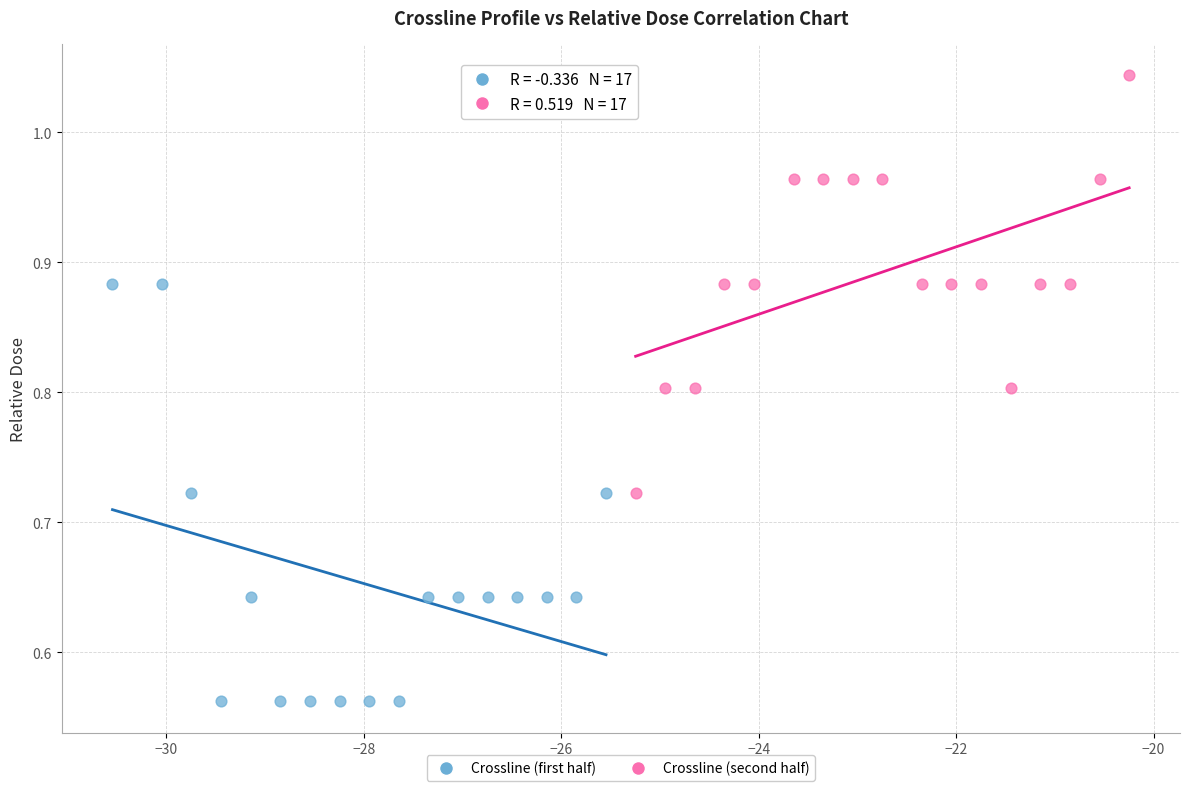

Which series reaches the minimum Y coordinate?

Crossline (first half)